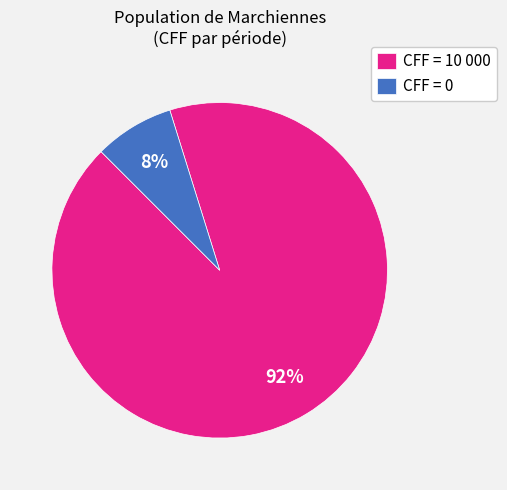

Is the sum of CFF = 0 and CFF = 10 000 greater than half?

Yes